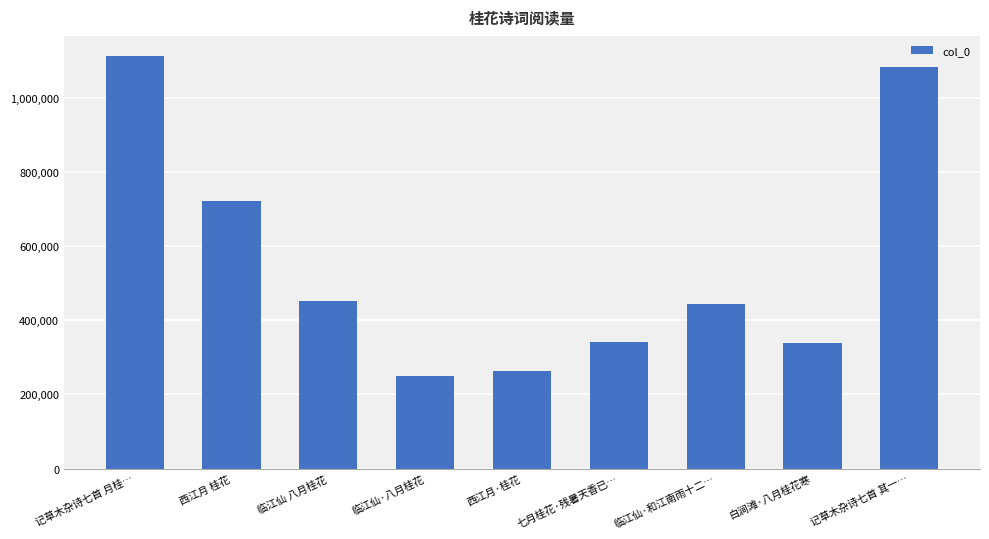

What is the maximum value shown in the chart?

1110687